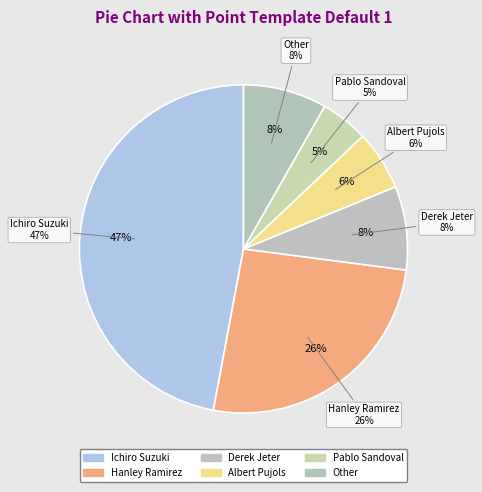

Which slice is the largest?

Ichiro Suzuki